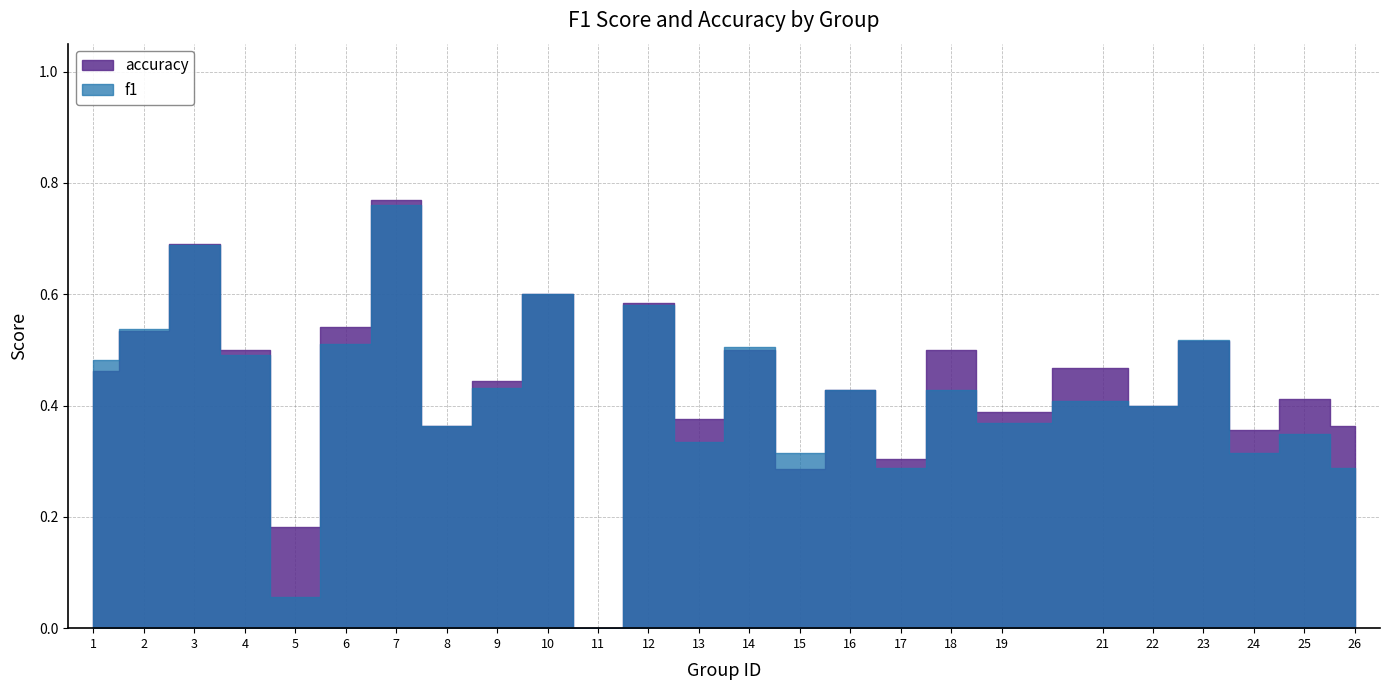

The accuracy series shows 0.5 at 2. True or false?

True